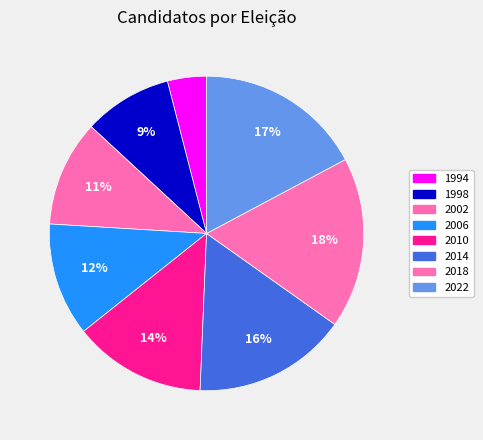

To the nearest percent, what portion does 2002 represent?

11%